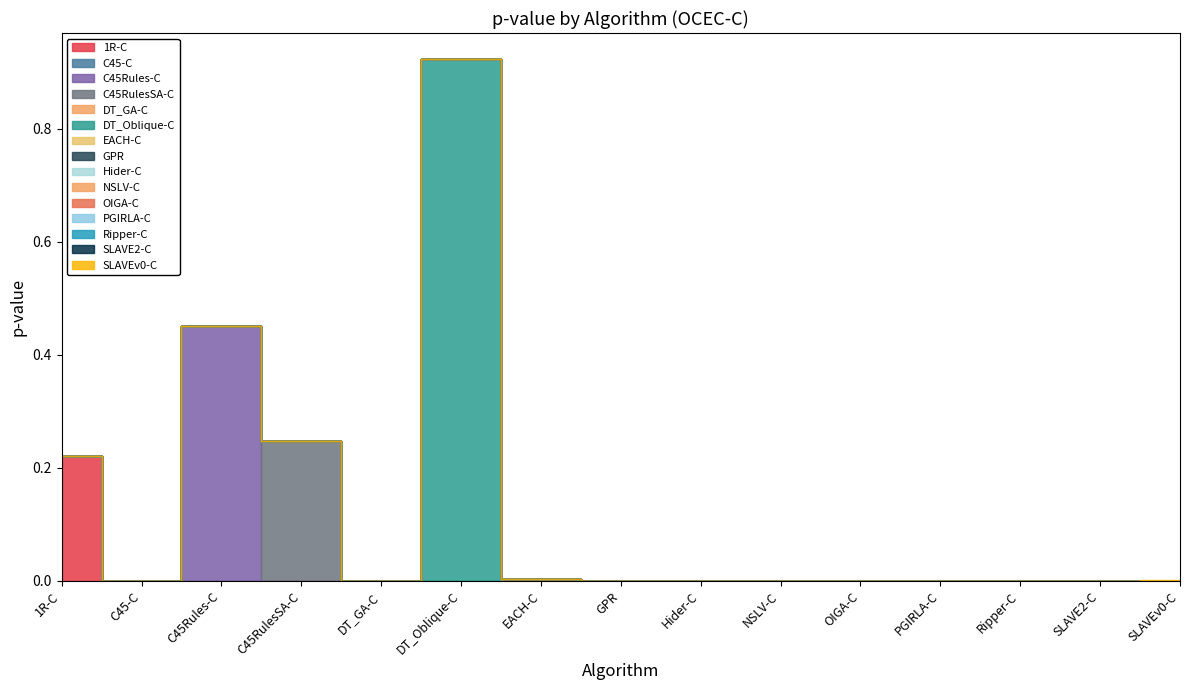

What is the maximum value shown in the chart?

0.9